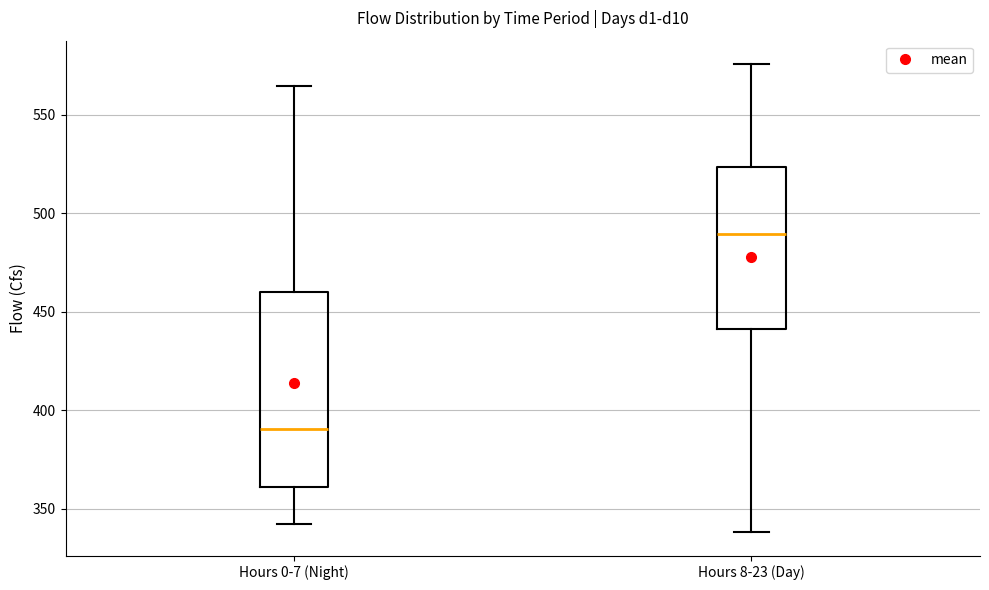

Which box's median line is the highest?

Hours 8-23 (Day)